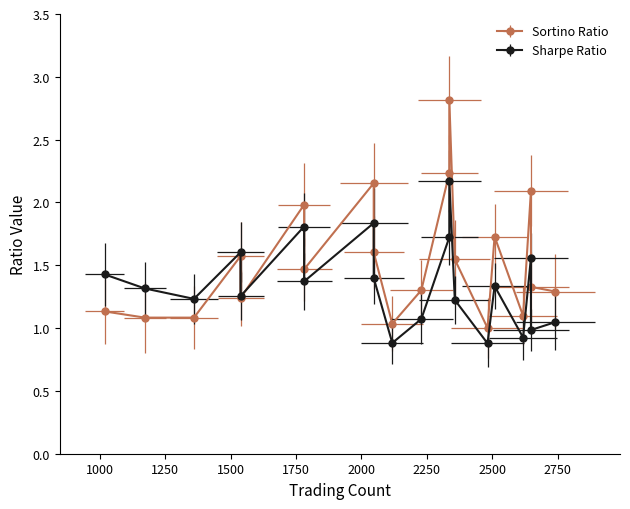

True or false: Sharpe Ratio and Sortino Ratio cross at least once.

True